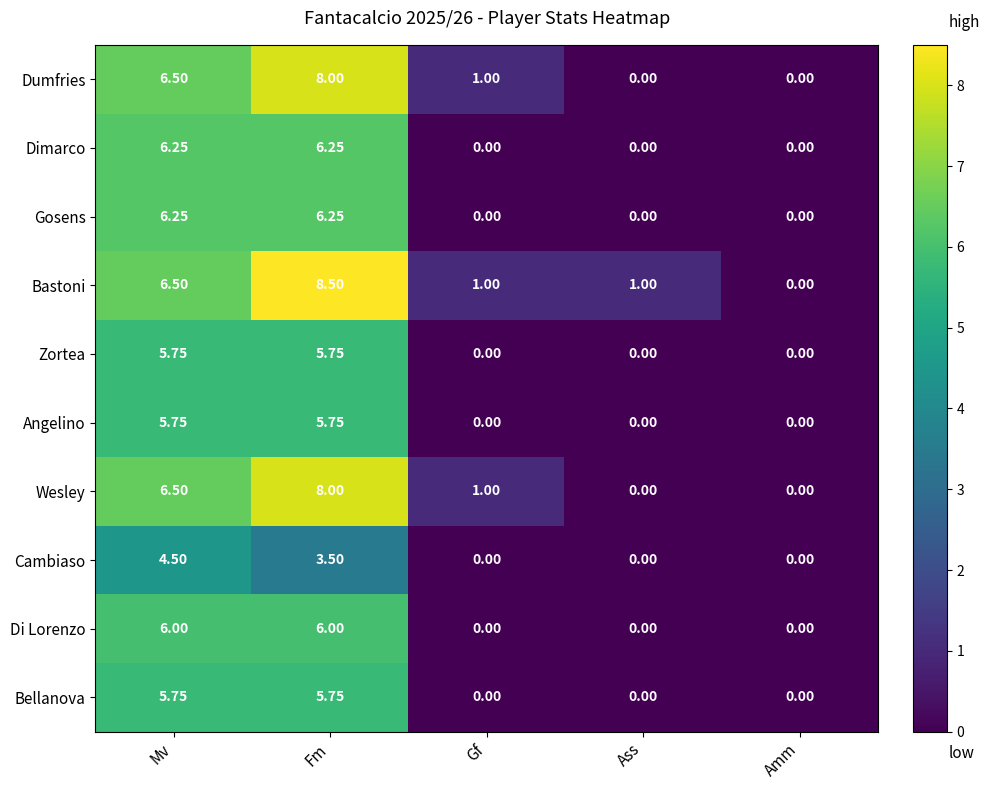

Which series has the largest total across all categories?

Bastoni